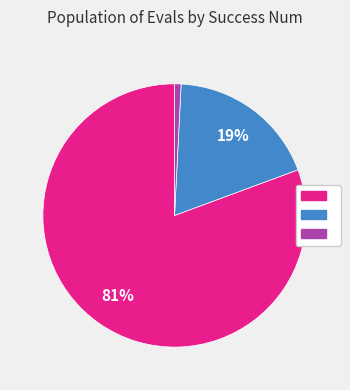

To the nearest percent, what is the average slice percentage?

33%